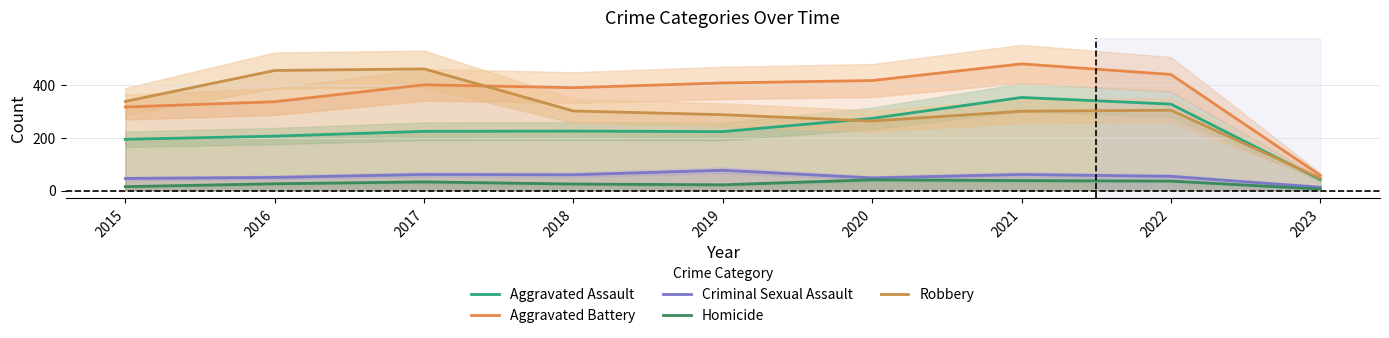

At which label does Homicide first exceed 26?

2017